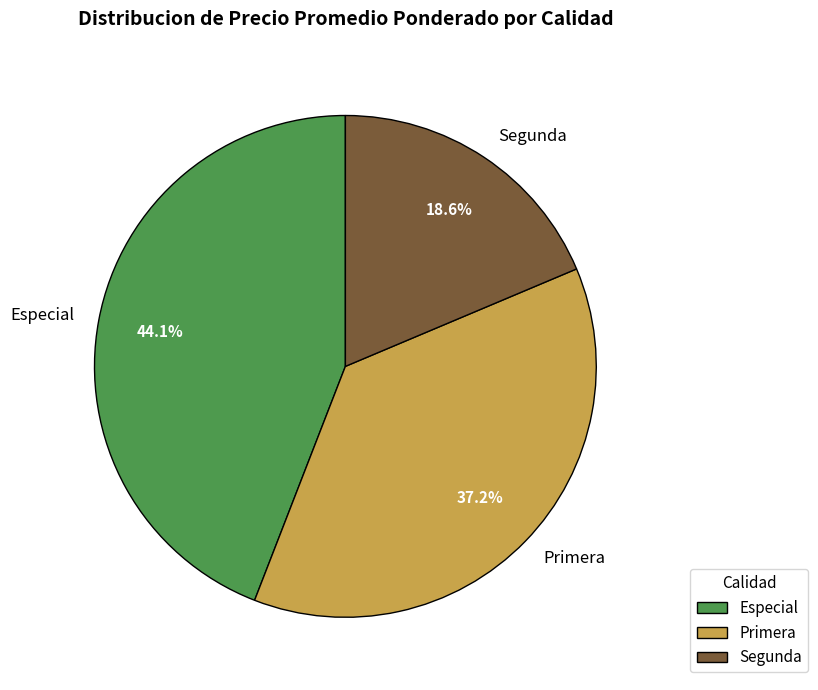

To the nearest percent, what portion does Primera represent?

37%